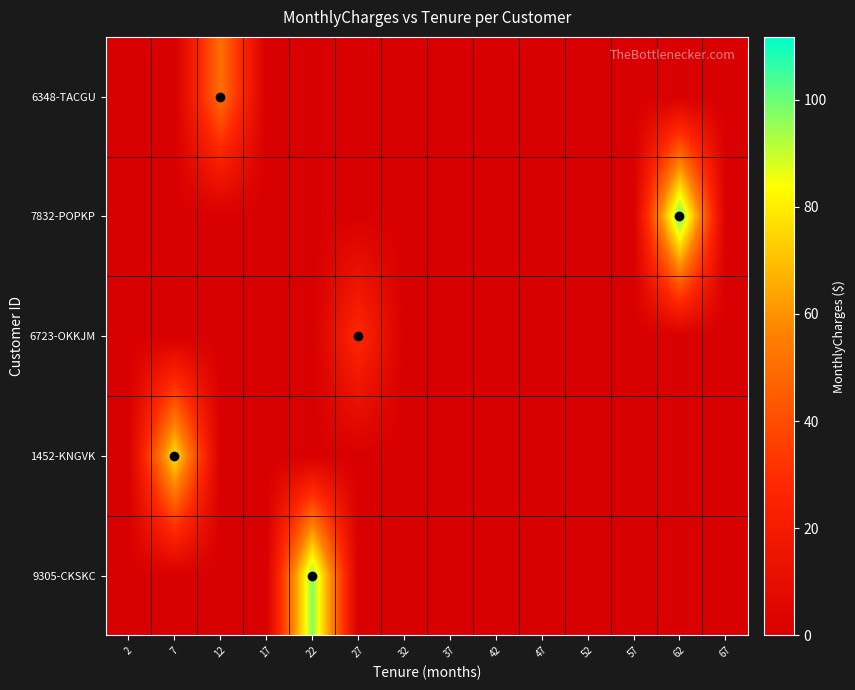

Reading left to right, transcribe all the data shown in this chart.

9305-CKSKC: 2=0.0	7=0.0	12=0.0	17=0.0	22=97.4	27=0.0	32=0.0	37=0.0	42=0.0	47=0.0	52=0.0	57=0.0	62=0.0	67=0.0
1452-KNGVK: 2=0.0	7=77.3	12=0.0	17=0.0	22=0.0	27=0.0	32=0.0	37=0.0	42=0.0	47=0.0	52=0.0	57=0.0	62=0.0	67=0.0
6723-OKKJM: 2=0.0	7=0.0	12=0.0	17=0.0	22=0.0	27=28.2	32=0.0	37=0.0	42=0.0	47=0.0	52=0.0	57=0.0	62=0.0	67=0.0
7832-POPKP: 2=0.0	7=0.0	12=0.0	17=0.0	22=0.0	27=0.0	32=0.0	37=0.0	42=0.0	47=0.0	52=0.0	57=0.0	62=101.7	67=0.0
6348-TACGU: 2=0.0	7=0.0	12=51.1	17=0.0	22=0.0	27=0.0	32=0.0	37=0.0	42=0.0	47=0.0	52=0.0	57=0.0	62=0.0	67=0.0